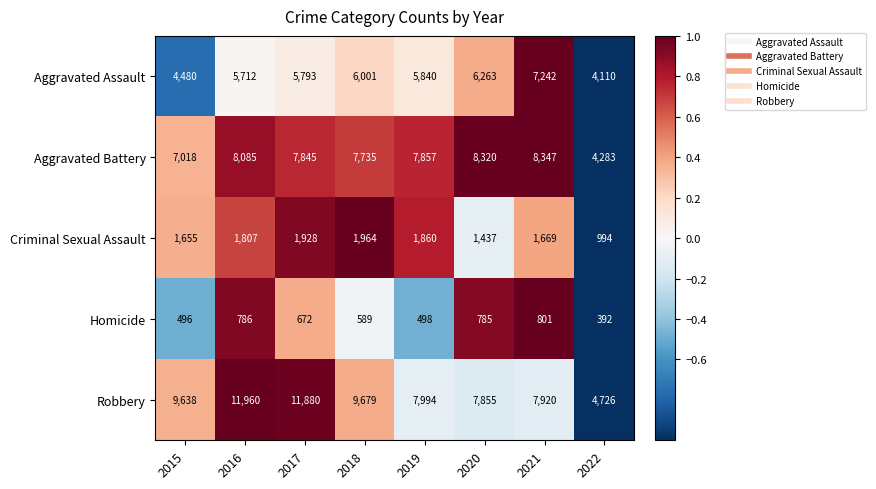

What is the lowest value of the Criminal Sexual Assault series?

994